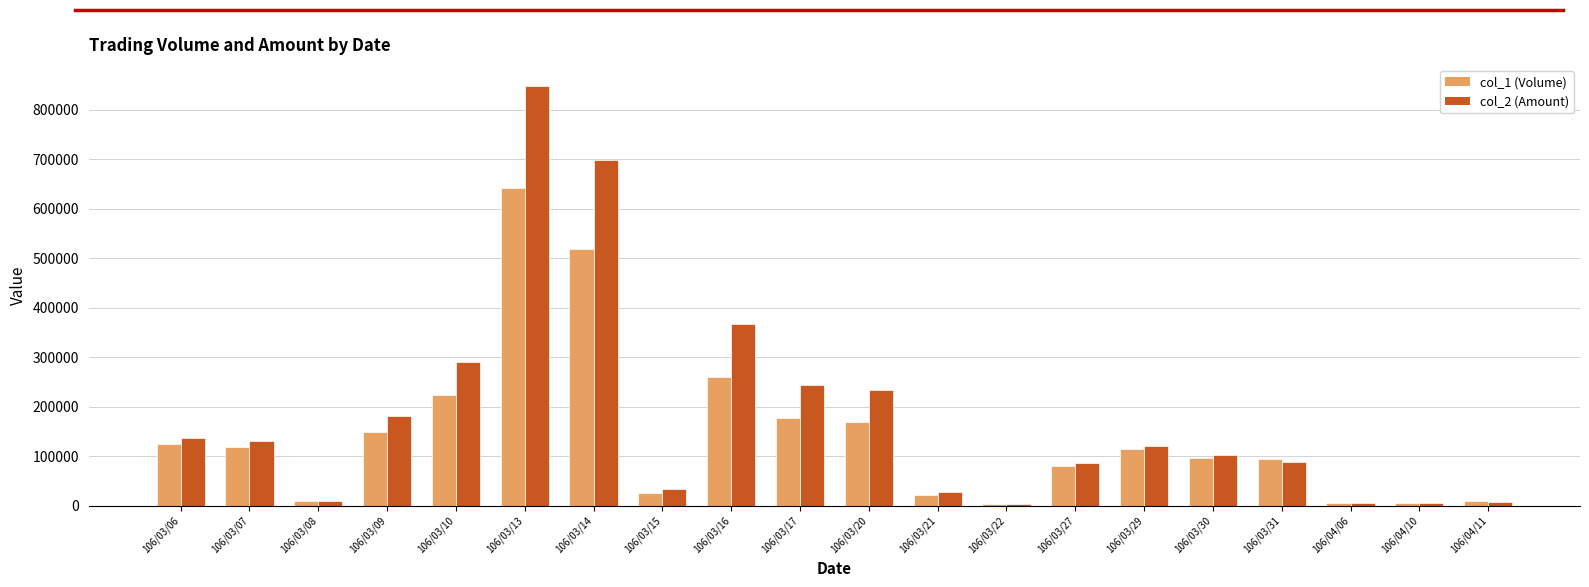

Which series has the largest total across all categories?

col_2 (Amount)